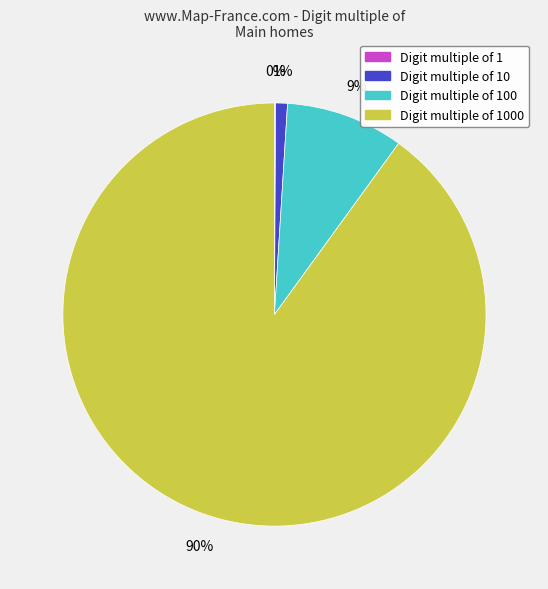

To the nearest percent, what is the difference between the largest and smallest slice percentages?

90%